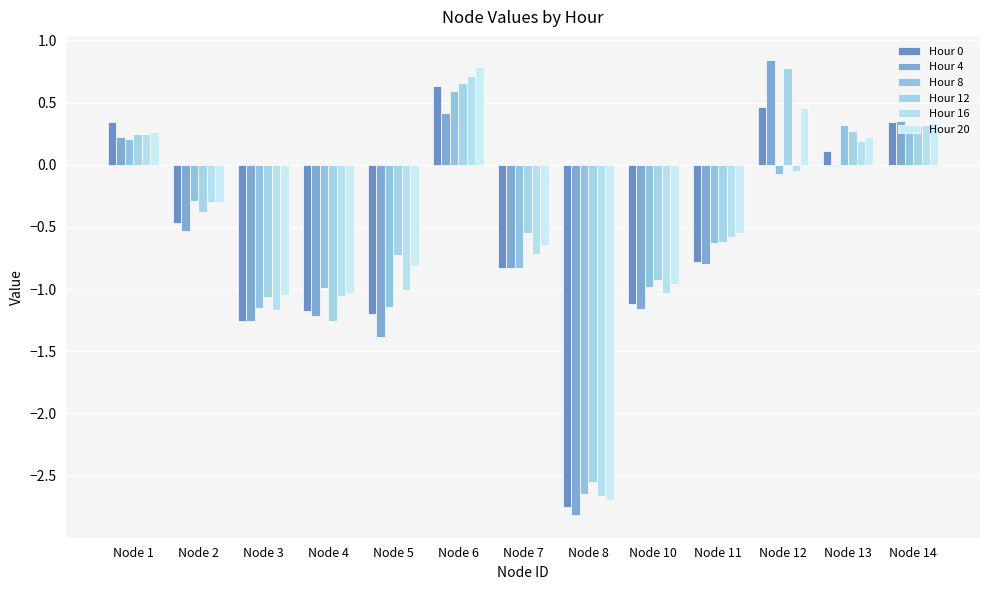

Is the value of Hour 4 at Node 4 greater than the value of Hour 12 at Node 2?

No